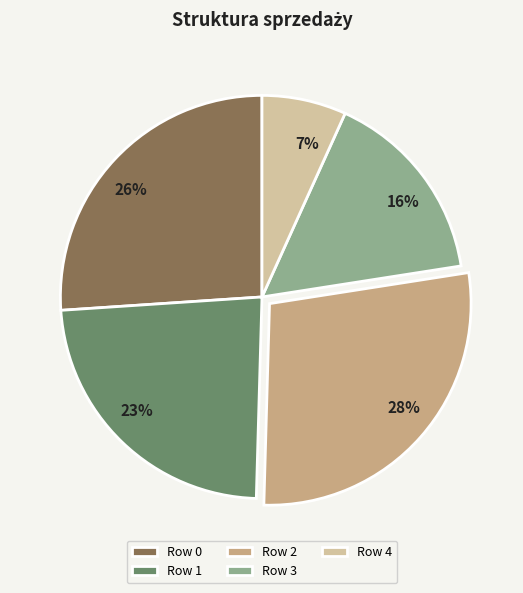

Does Row 2 account for over 50% of the chart?

No